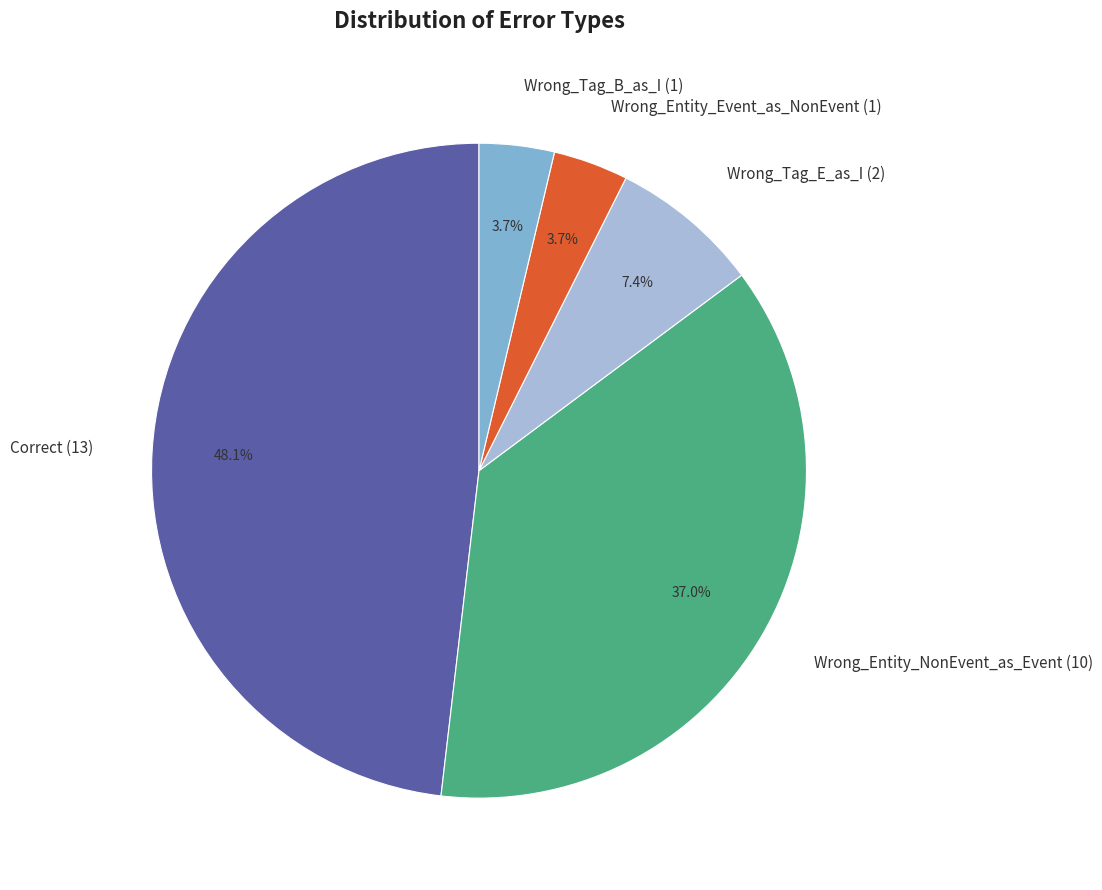

Is it true that Wrong_Tag_B_as_I is 16% of the pie?

False